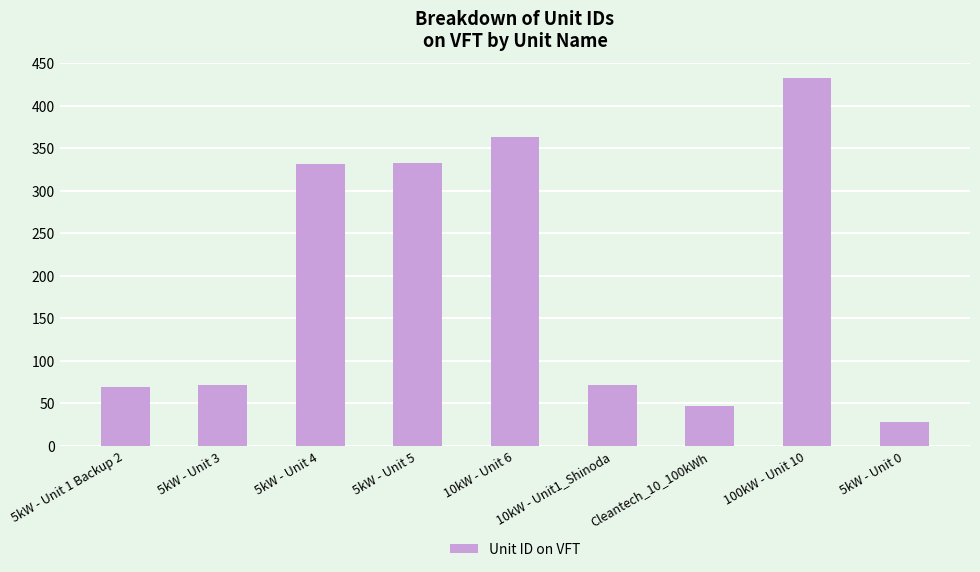

At which category does the chart reach its peak across all series?

100kW - Unit 10